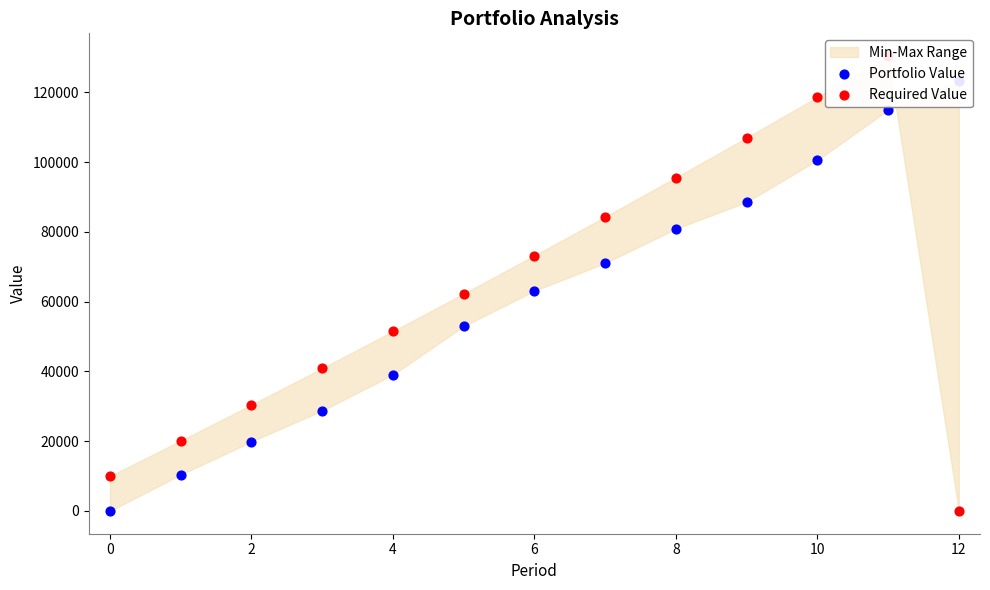

What are all the series names shown in the legend?

Portfolio Value, Required Value